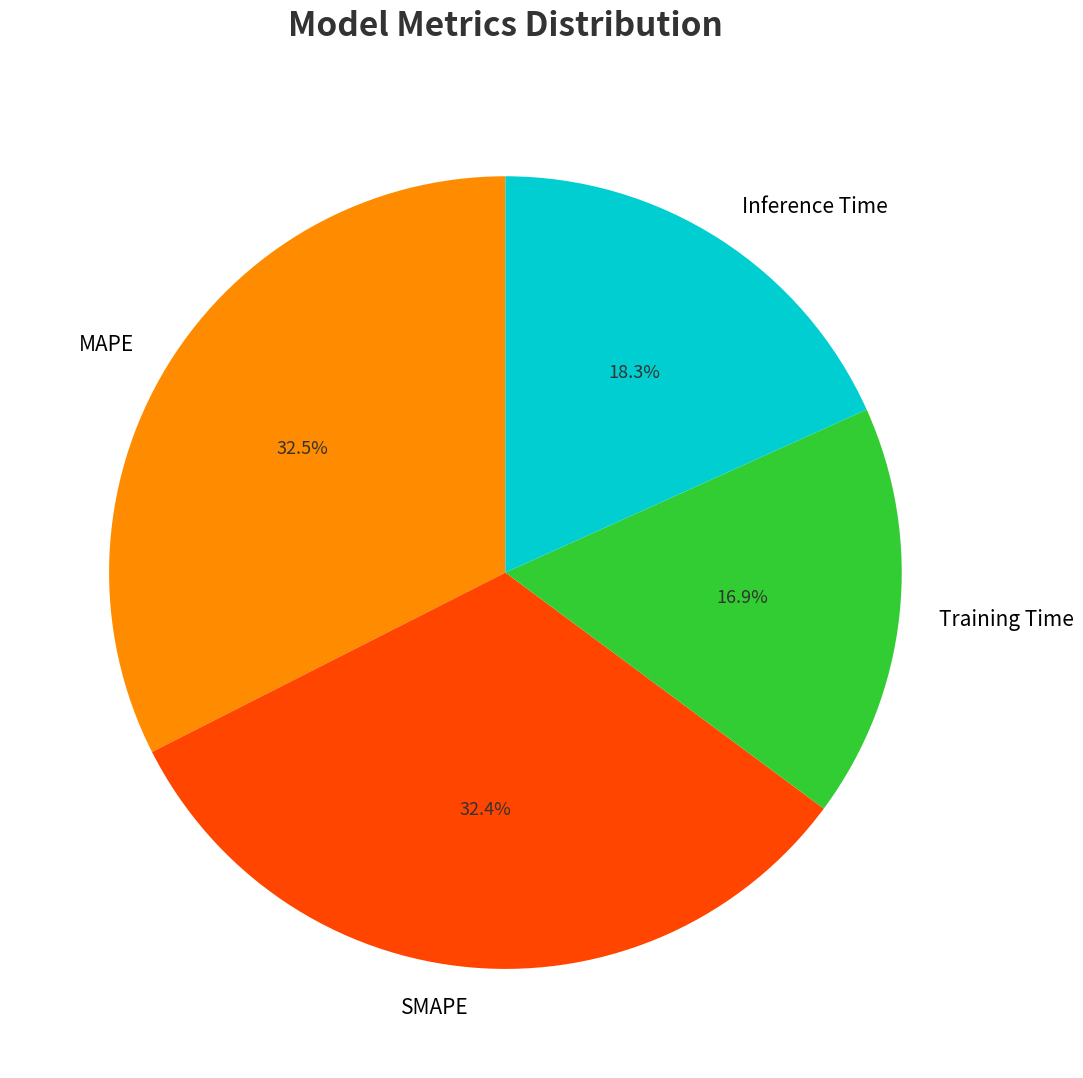

Between Training Time and MAPE, which is larger?

MAPE